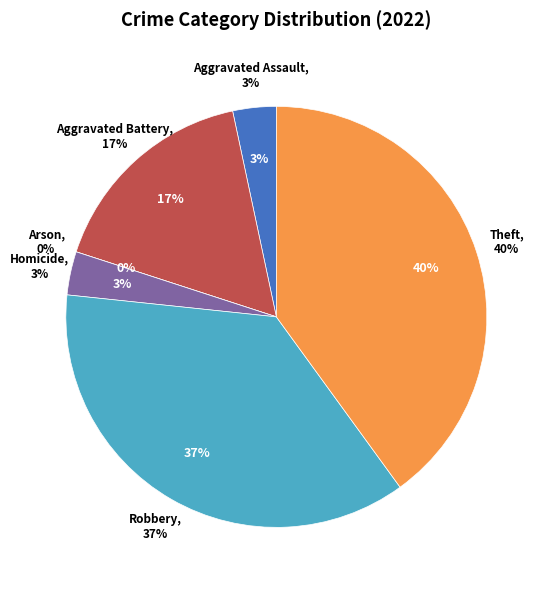

To the nearest percent, what is the difference between the largest and smallest slice percentages?

40%